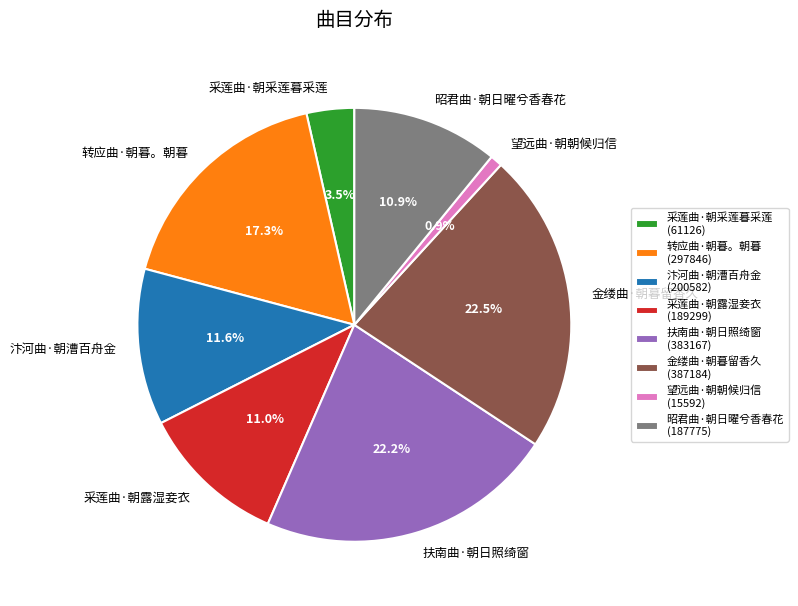

To the nearest percent, what portion does 望远曲·朝朝候归信 represent?

1%